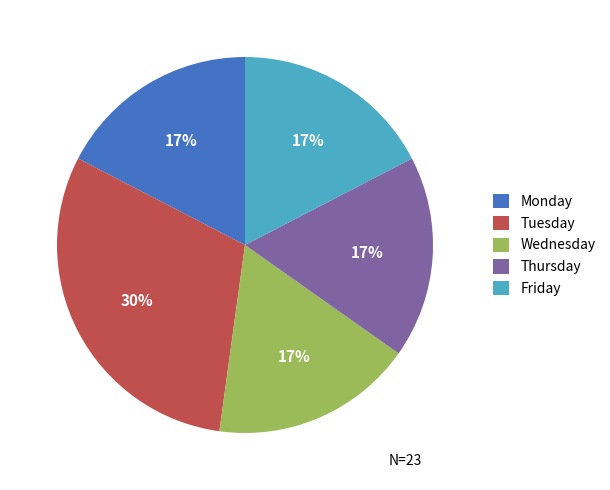

To the nearest percent, what portion does Friday represent?

17%